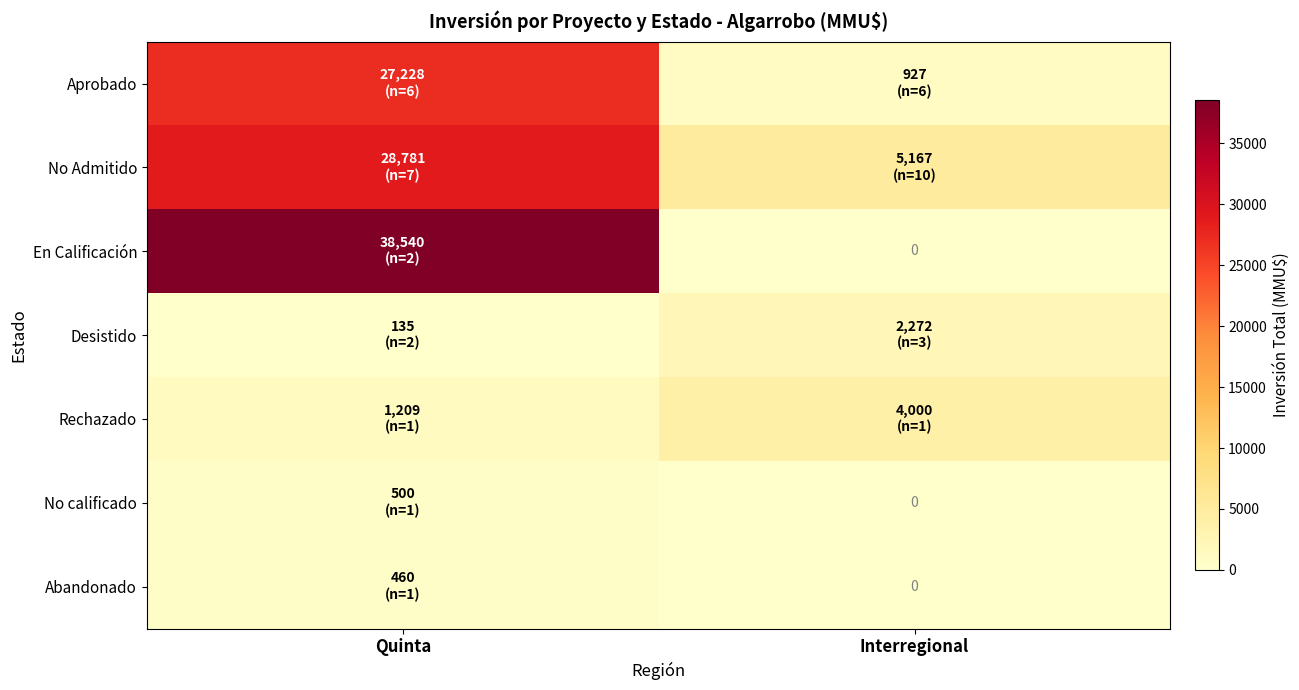

True or false: No Admitido has a value of 43720 at Quinta.

False